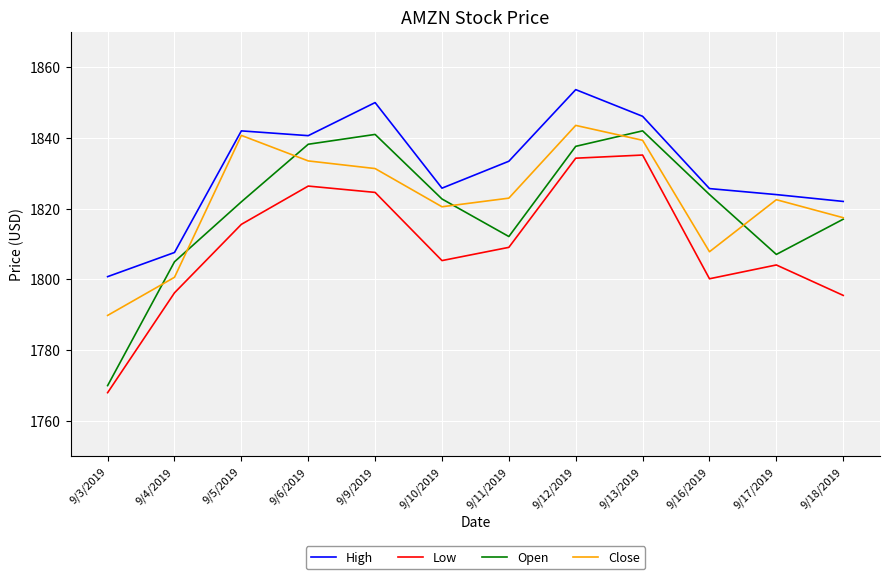

What is the maximum value shown in the chart?

1853.7